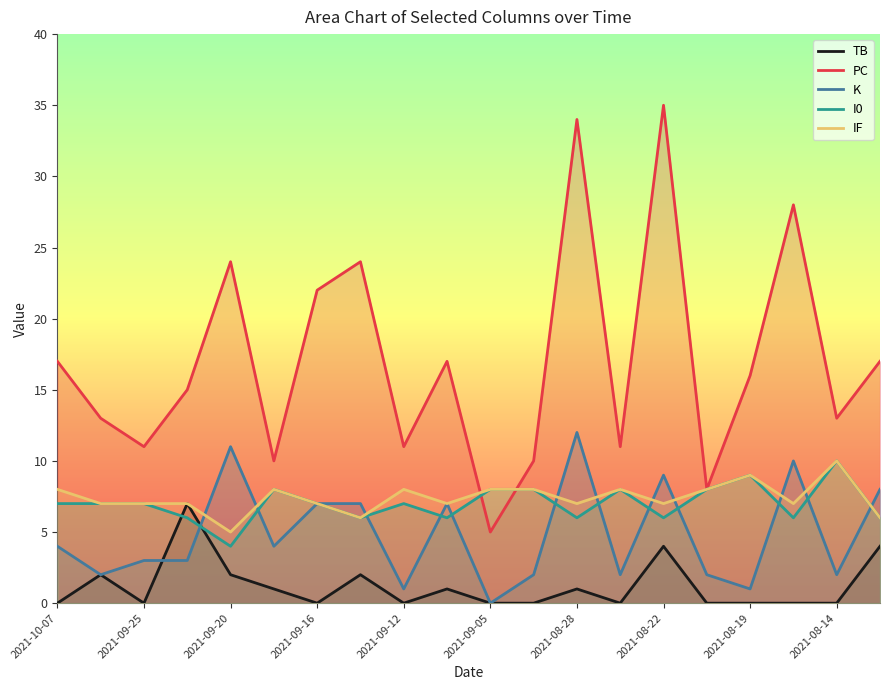

Is the value of I0 at 2021-08-14 greater than the value of K at 2021-08-22?

Yes